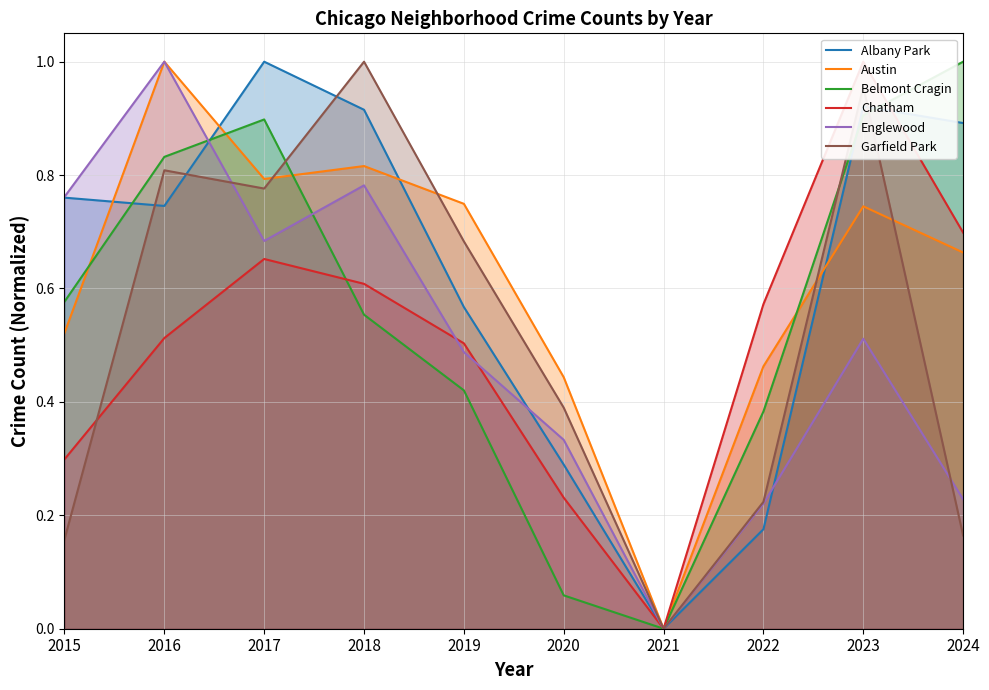

Which series has the largest total across all categories?

Albany Park